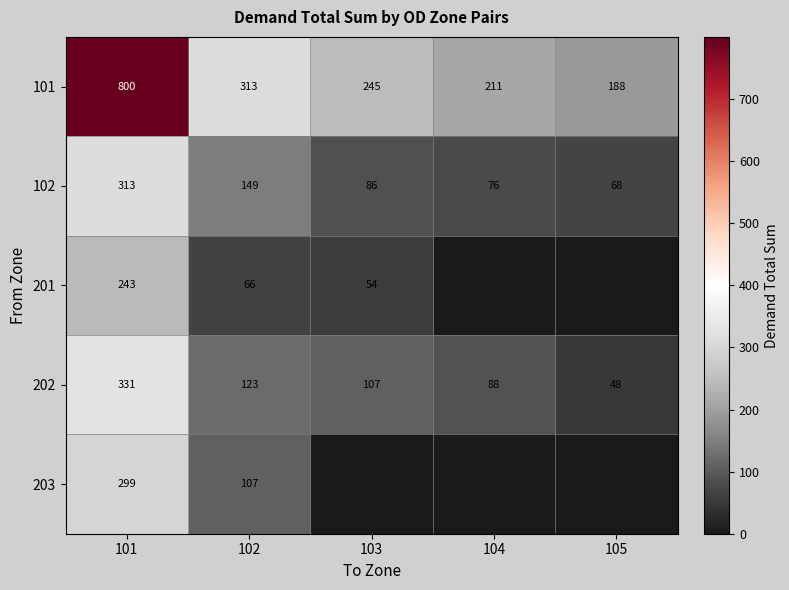

What is the difference between the highest and lowest values at 103?

244.8